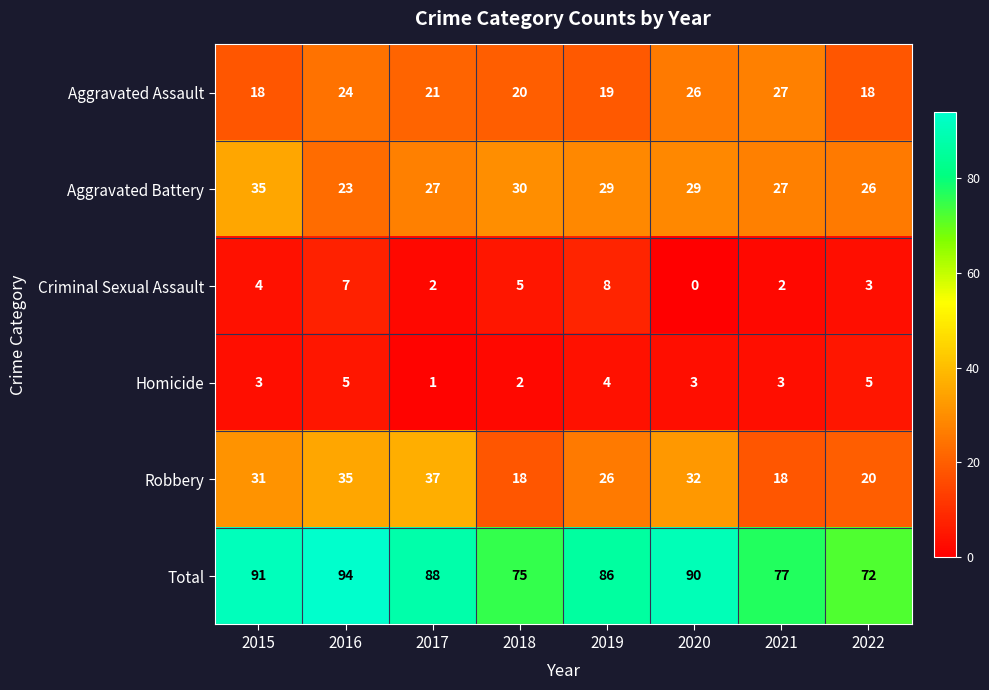

Count the number of data series in this chart.

6